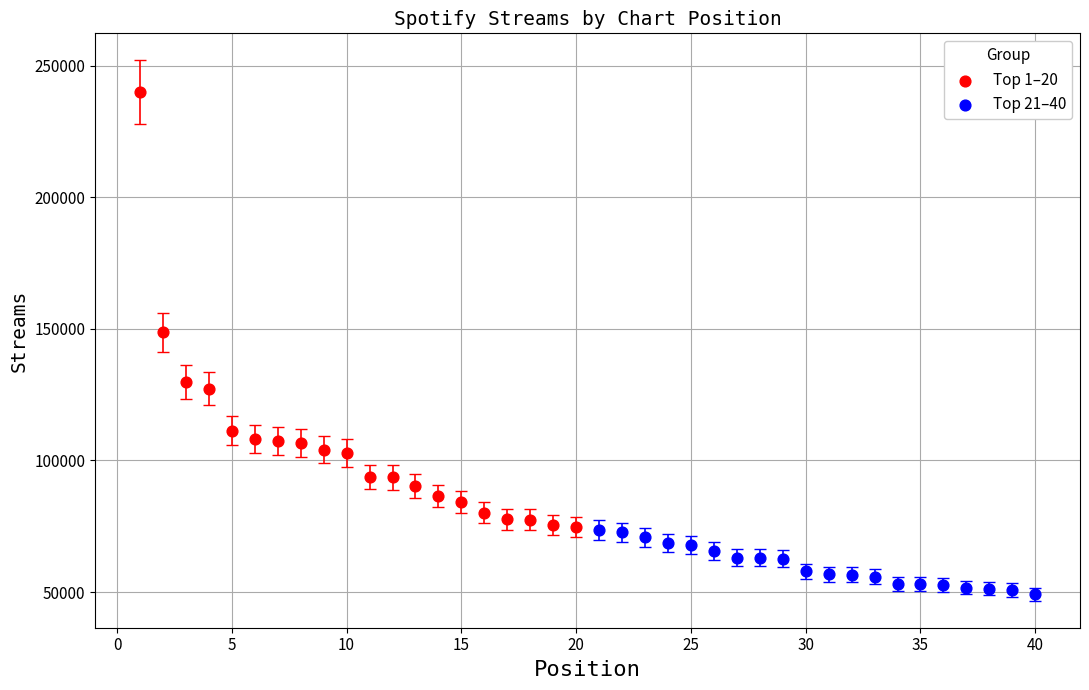

Which series has the largest Y range (max minus min)?

Top 1–20